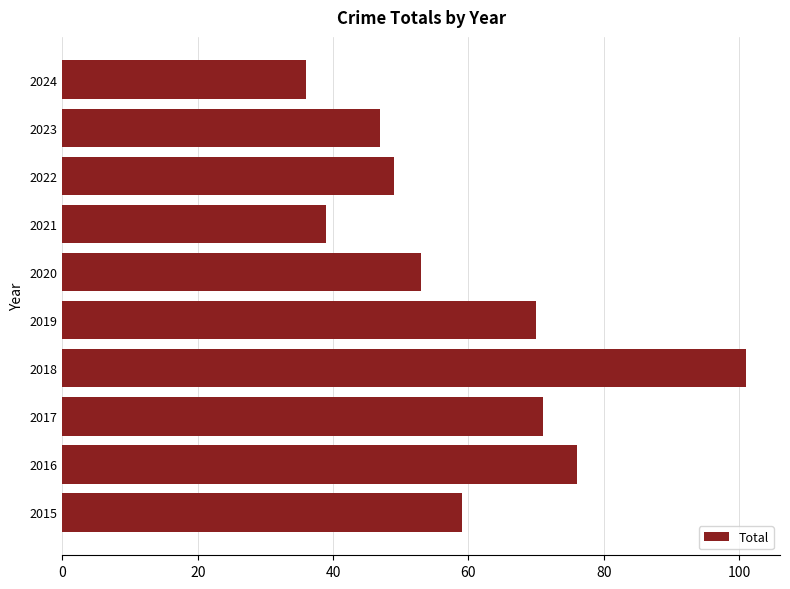

Reading bottom to top, extract all data points from this chart.

59	76	71	101	70	53	39	49	47	36